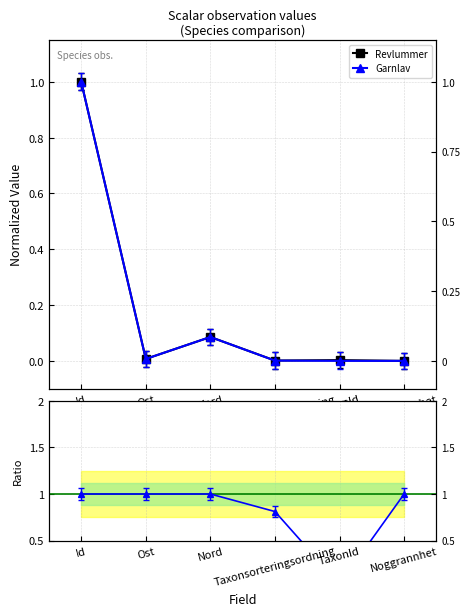

List the labels in order of Garnlav value, largest first.

Id, Nord, Ost, Taxonsorteringsordning, TaxonId, Noggrannhet